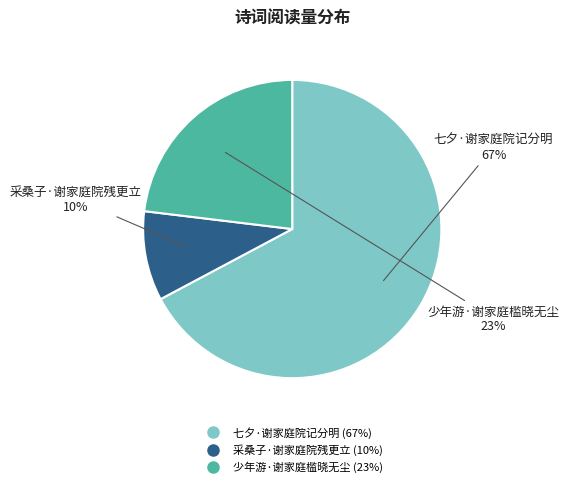

Rank the categories by value from highest to lowest.

七夕·谢家庭院记分明, 少年游·谢家庭槛晓无尘, 采桑子·谢家庭院残更立